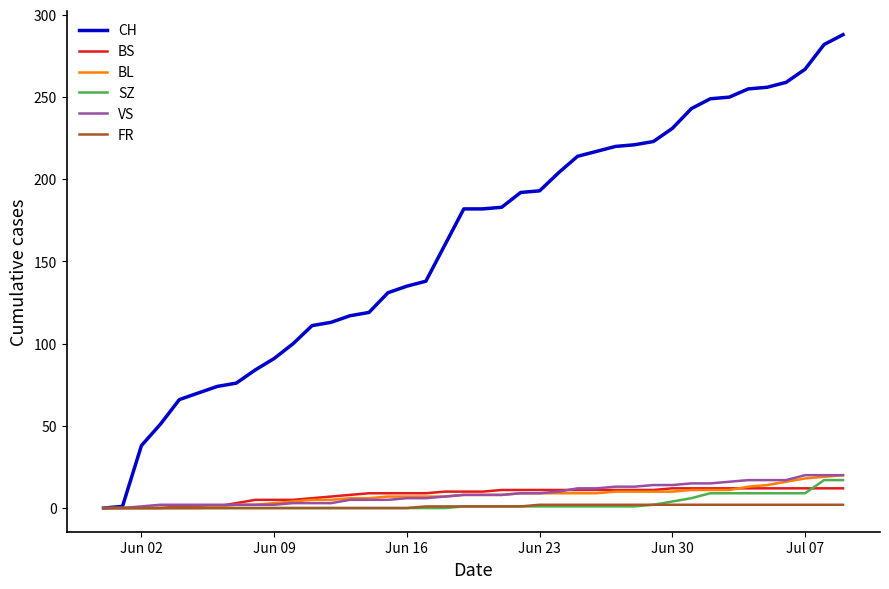

What are all the series names shown in the legend?

CH, BS, BL, SZ, VS, FR